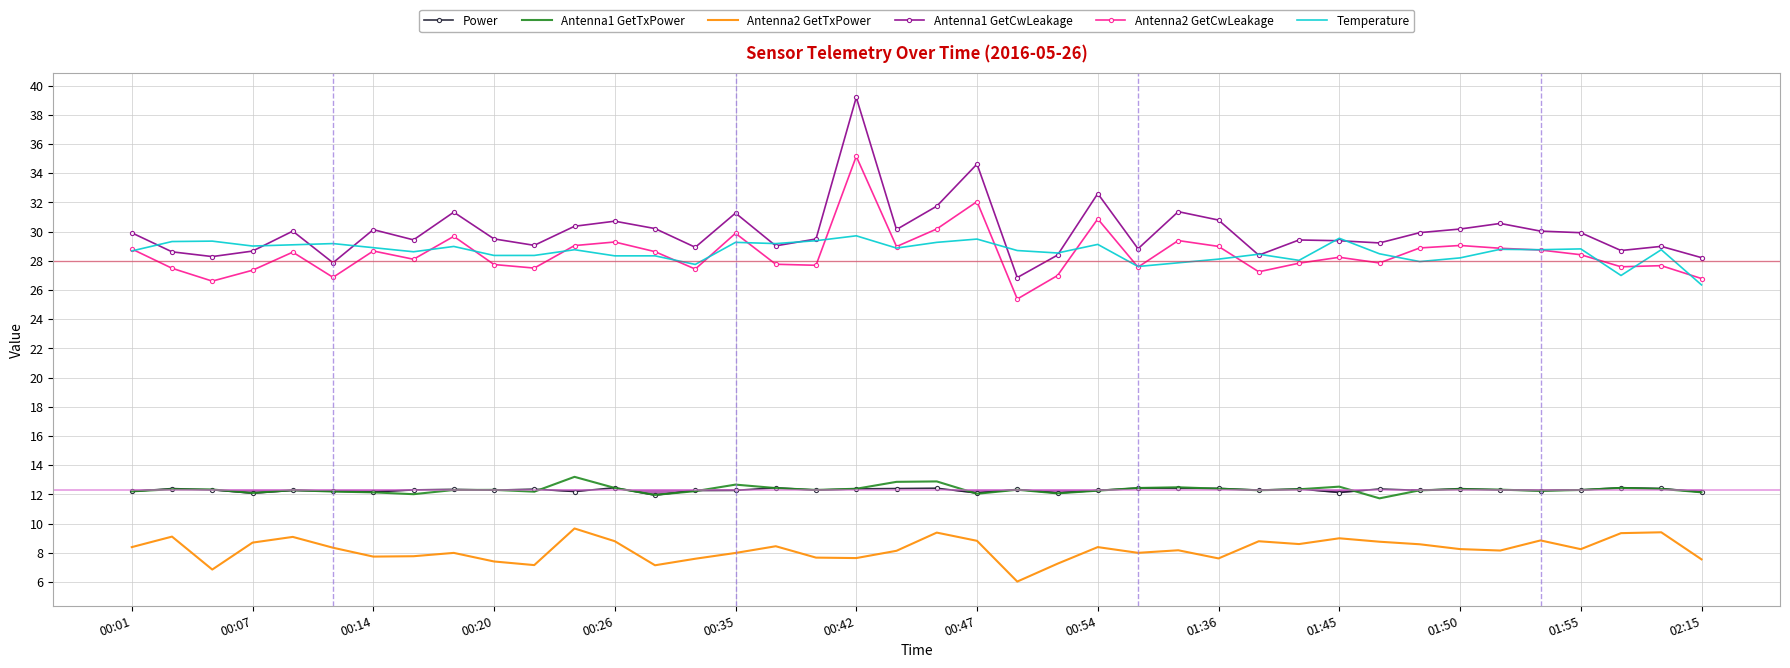

Which series has the largest range (max minus min)?

Antenna1 GetCwLeakage